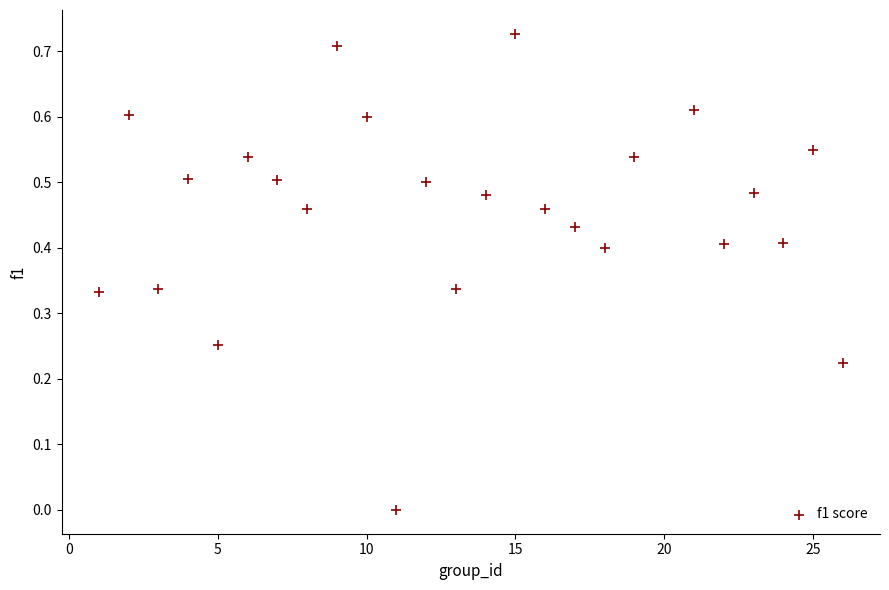

What is the range of X values (max minus min)?

25.0